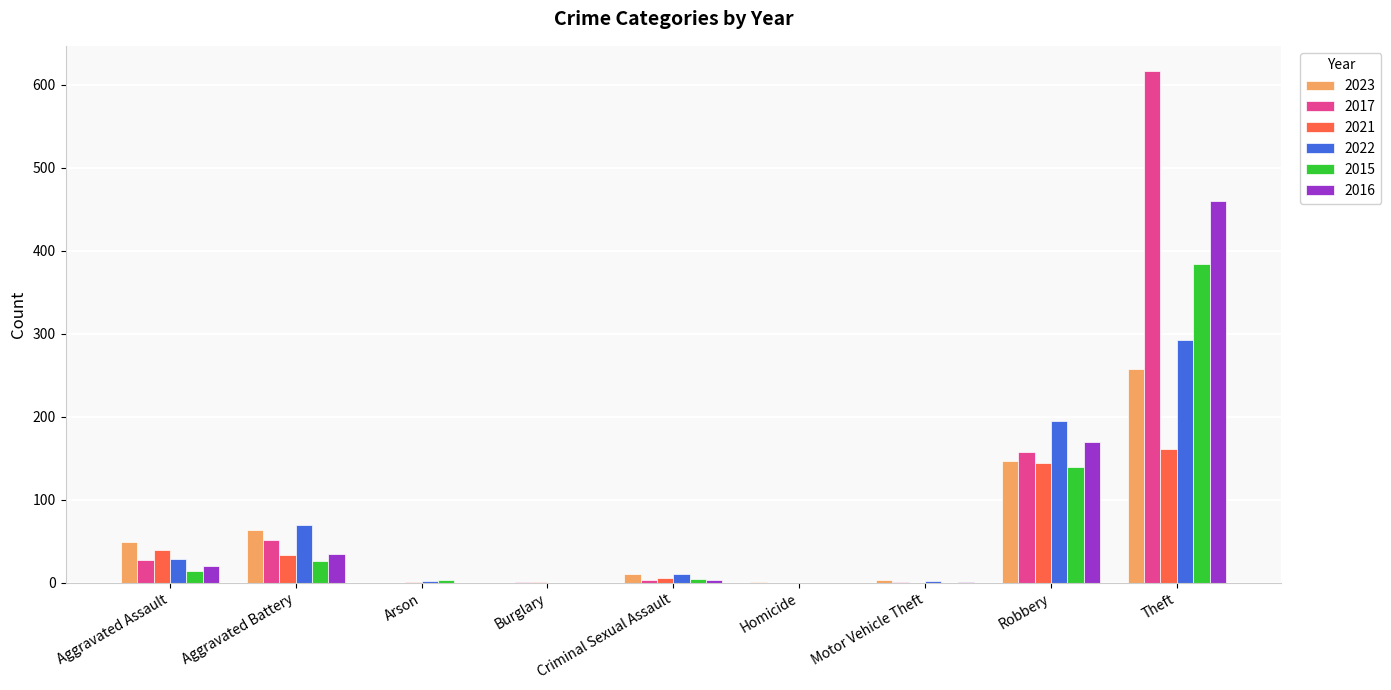

True or false: 2017 has a value of 32 at Aggravated Battery.

False